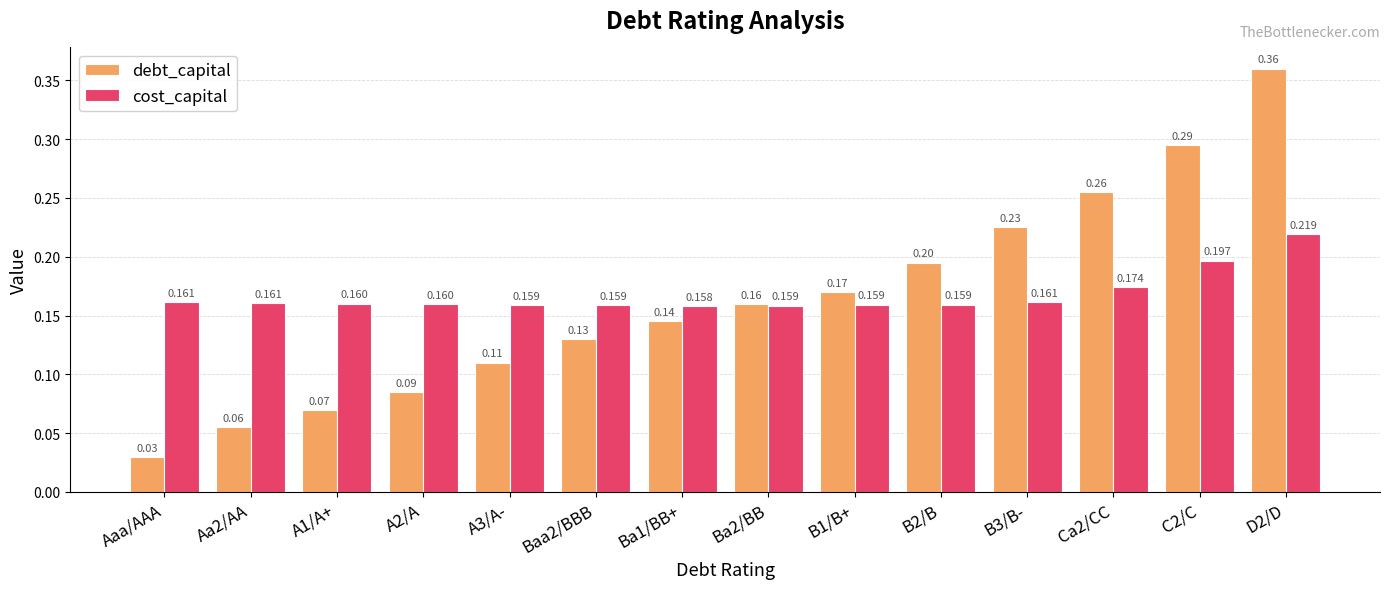

At which category is the sum across all series the highest?

D2/D